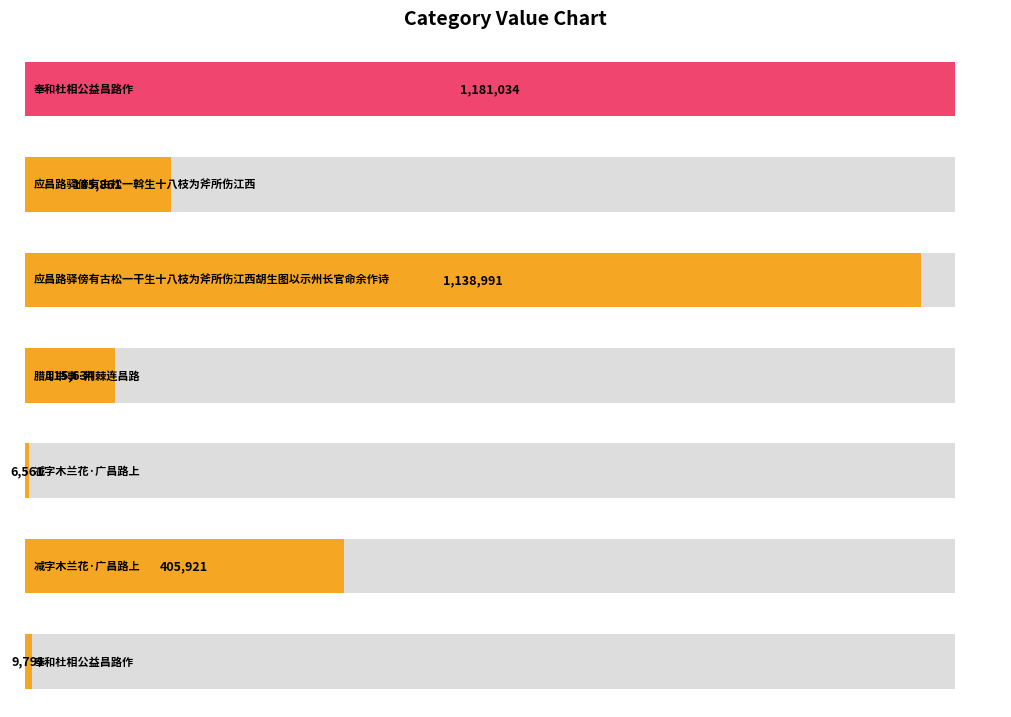

Reading right to left, transcribe all the data shown in this chart.

9791	405921	6561	115634	1138991	185861	1181034